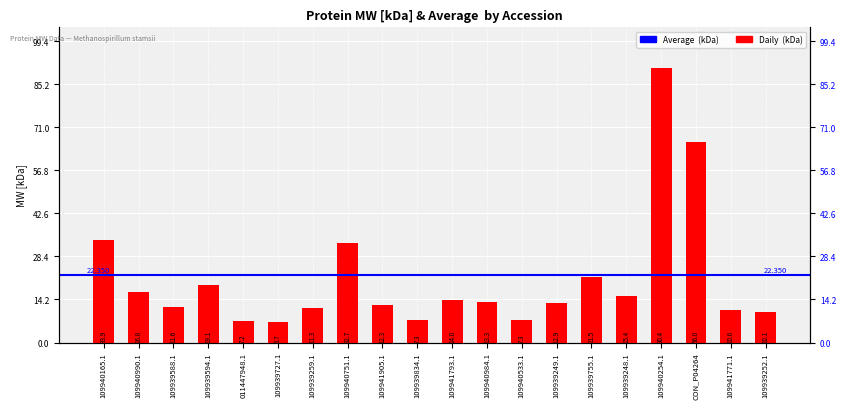

List the labels in order of value, smallest first.

109939727.1, 011447948.1, 109939834.1, 109940533.1, 109939252.1, 109941771.1, 109939259.1, 109939588.1, 109941905.1, 109939249.1, 109940984.1, 109941793.1, 109939248.1, 109940990.1, 109939594.1, 109939755.1, 109940751.1, 109940165.1, CON_P04264, 109940254.1